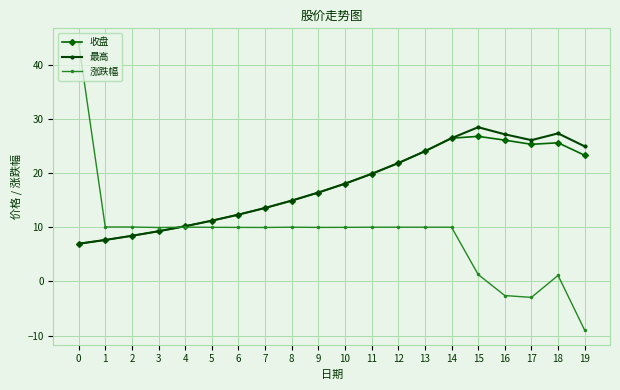

Which series has the widest spread of values?

涨跌幅